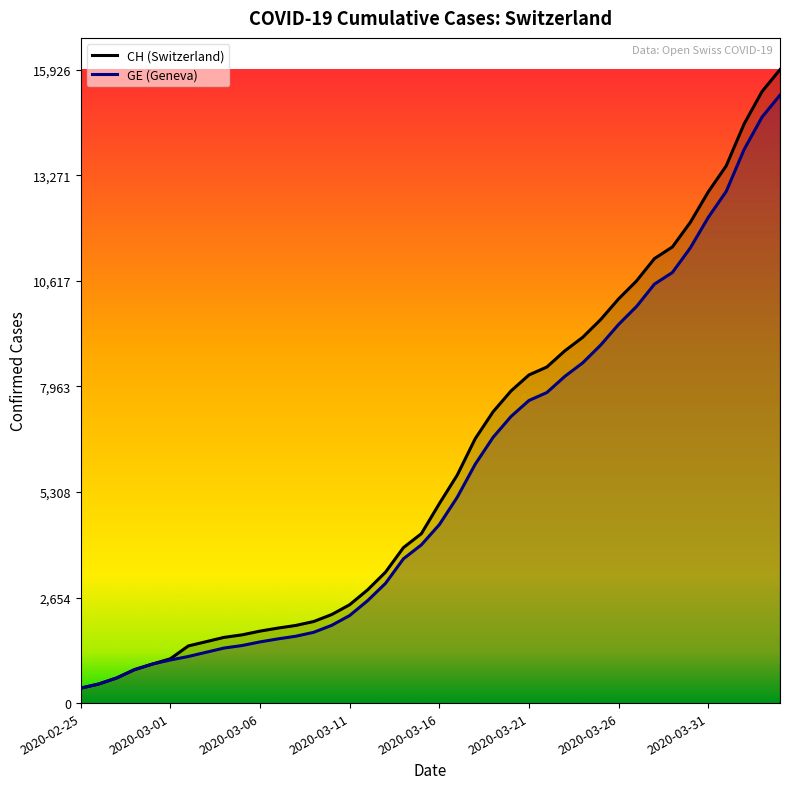

Which series has the largest range (max minus min)?

CH (Switzerland)